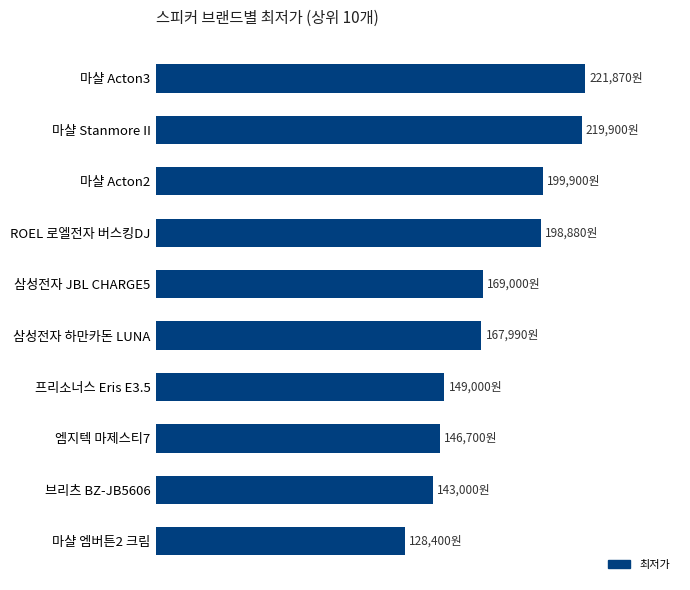

Are the bars horizontal?

Yes